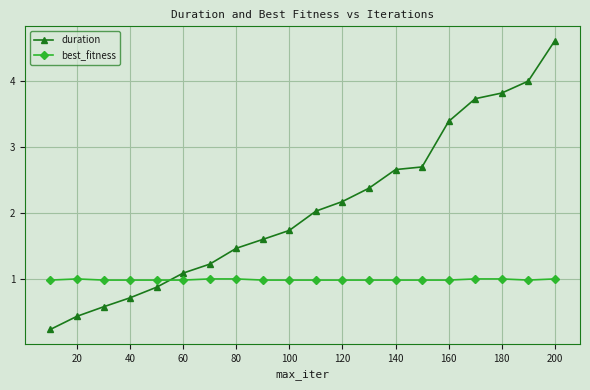

What is the lowest value of the best_fitness series?

1.0